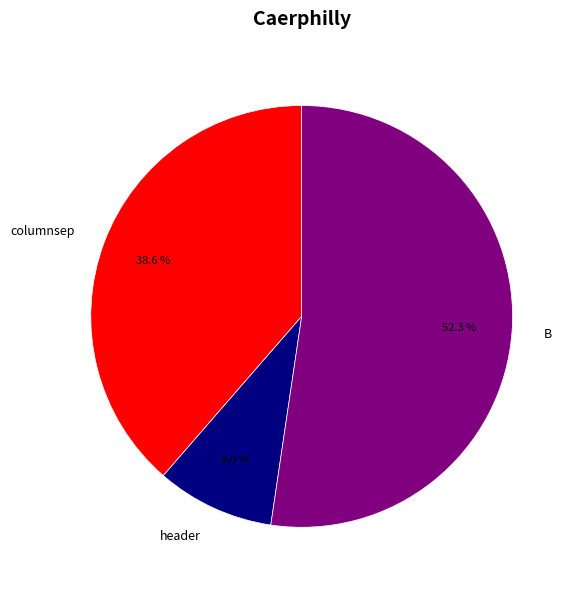

Which category has the biggest portion of the pie?

B